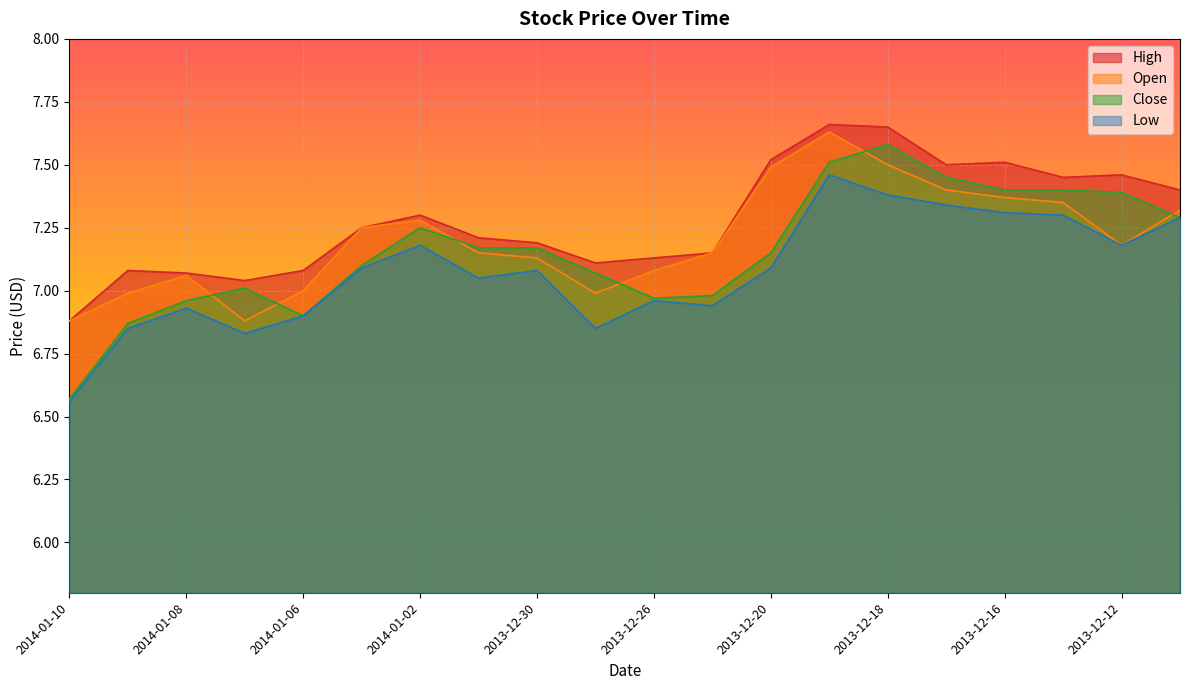

Which series changed the most between 2013-12-26 and 2013-12-18?

Close